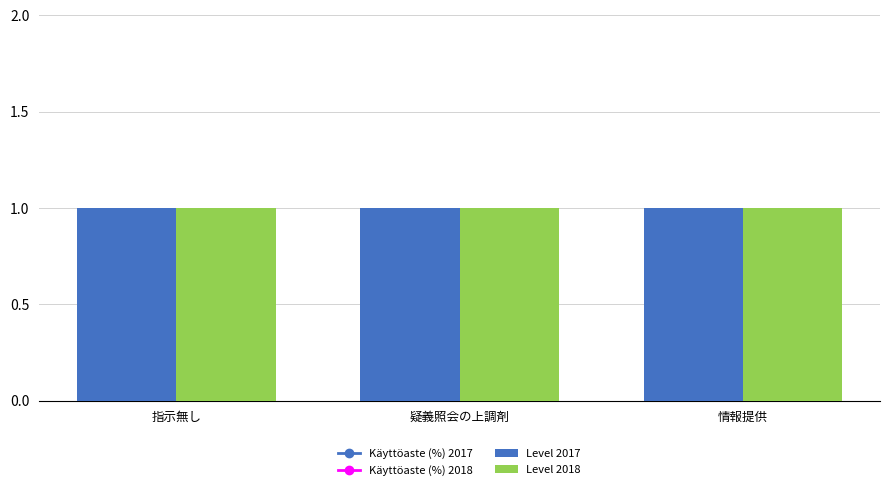

Is the value of Käyttöaste (%) 2017 at 情報提供 greater than the value of Level 2017 at 情報提供?

Yes